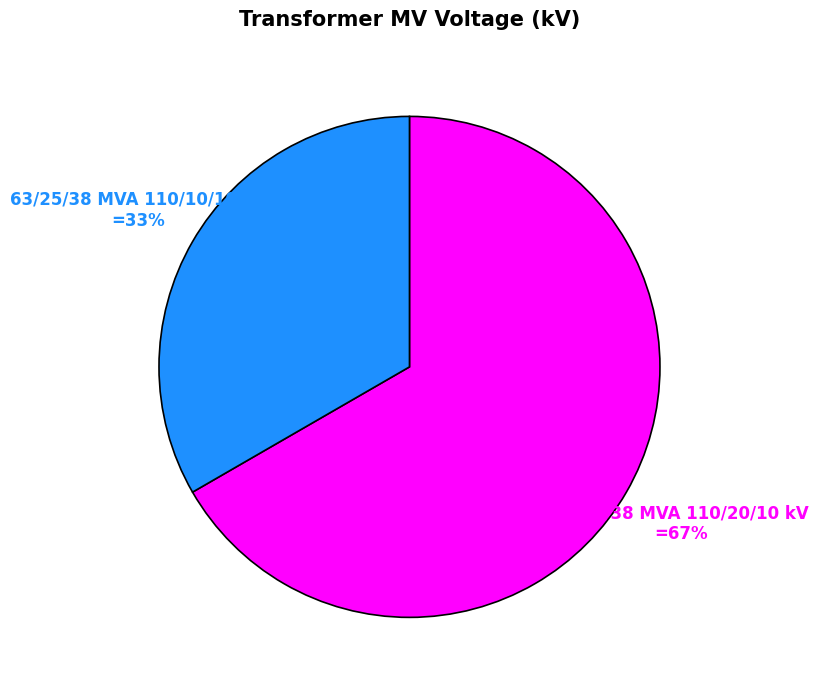

To the nearest percent, what is the average slice percentage?

50%